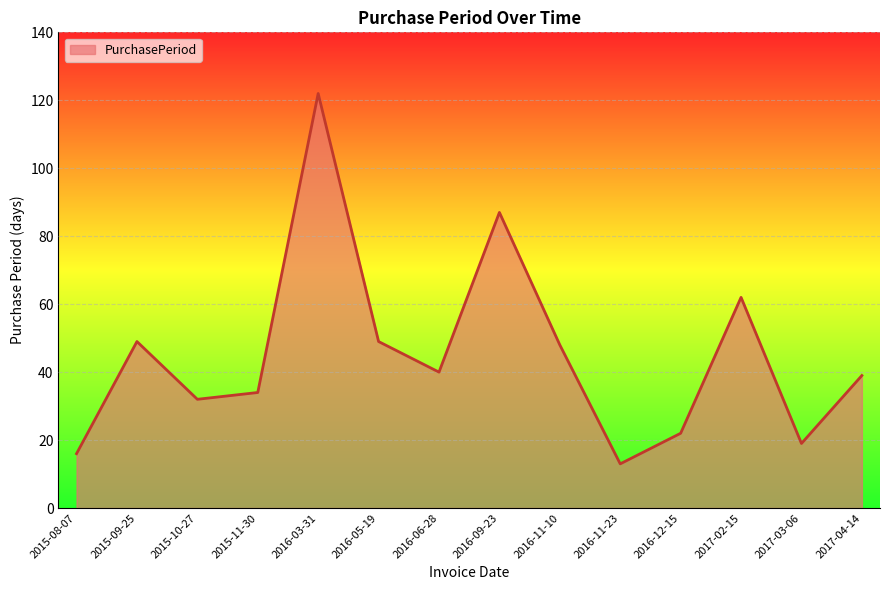

Does the chart display data point markers on the line(s)?

No